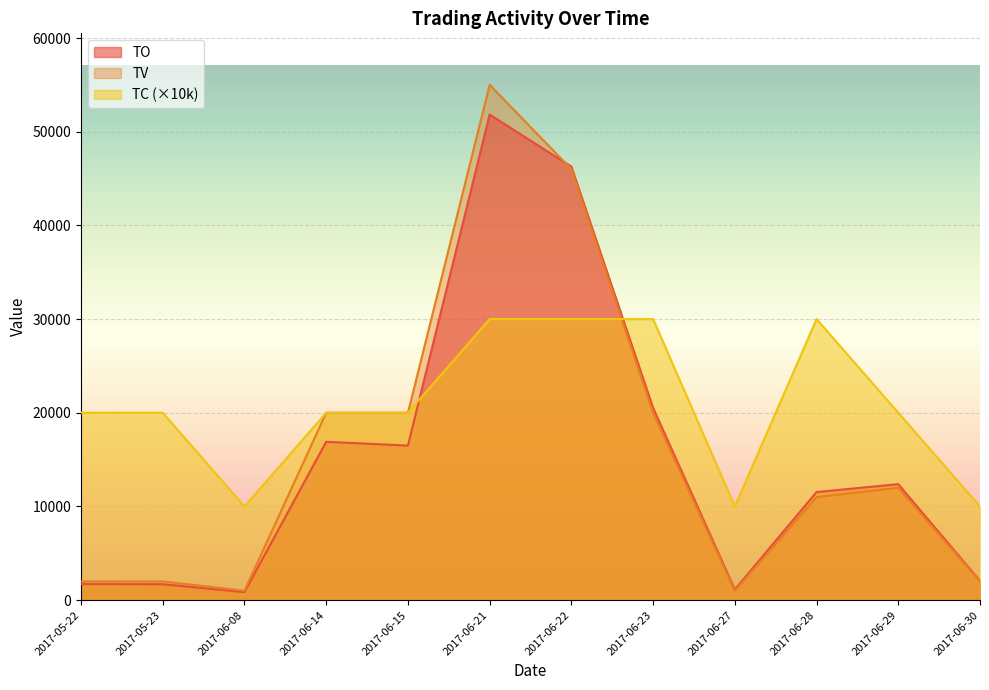

What position from the right is 2017-06-28?

3